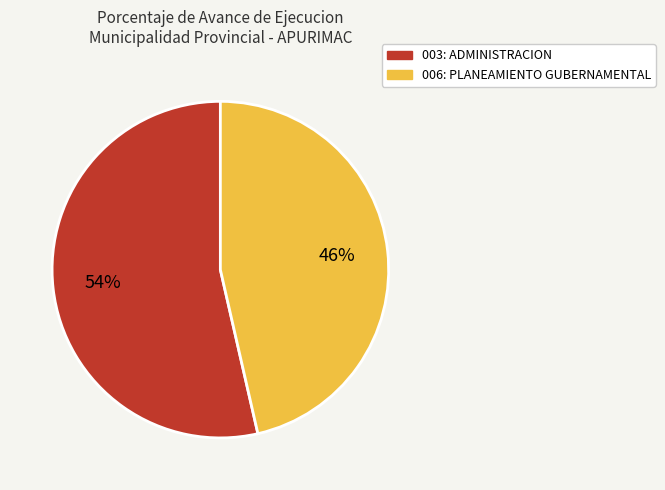

How many slices are in this pie chart?

2